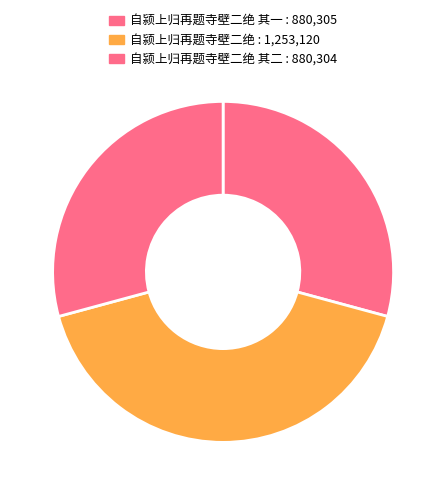

How many segments does this pie chart have?

3